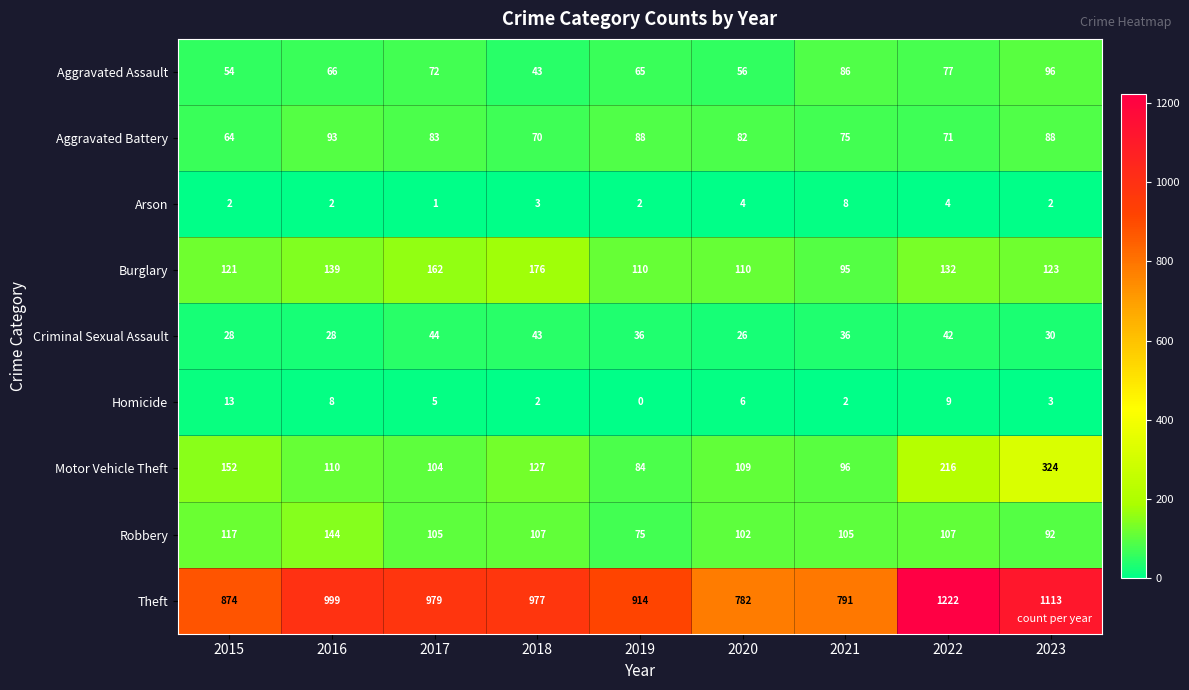

True or false: Theft has a value of 874 at 2015.

True